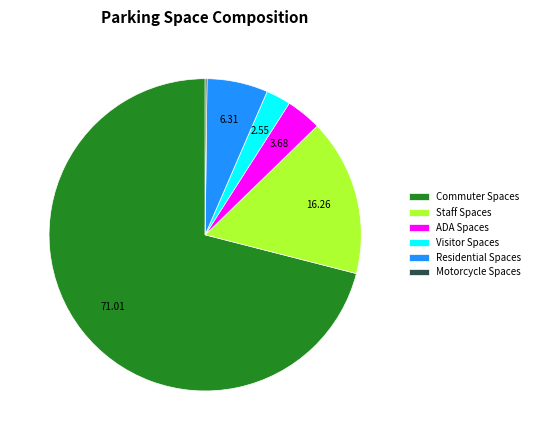

Is it true that Commuter Spaces is 80% of the pie?

False